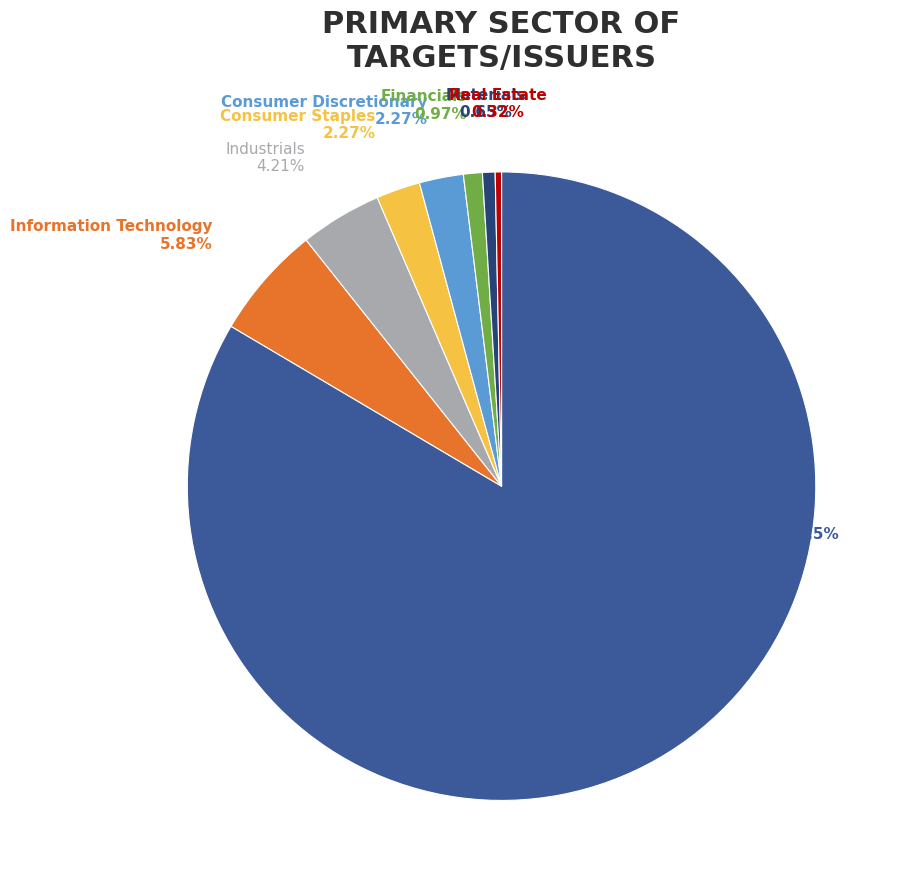

To the nearest percent, what is the difference between the Health Care and Consumer Staples slice percentages?

81%